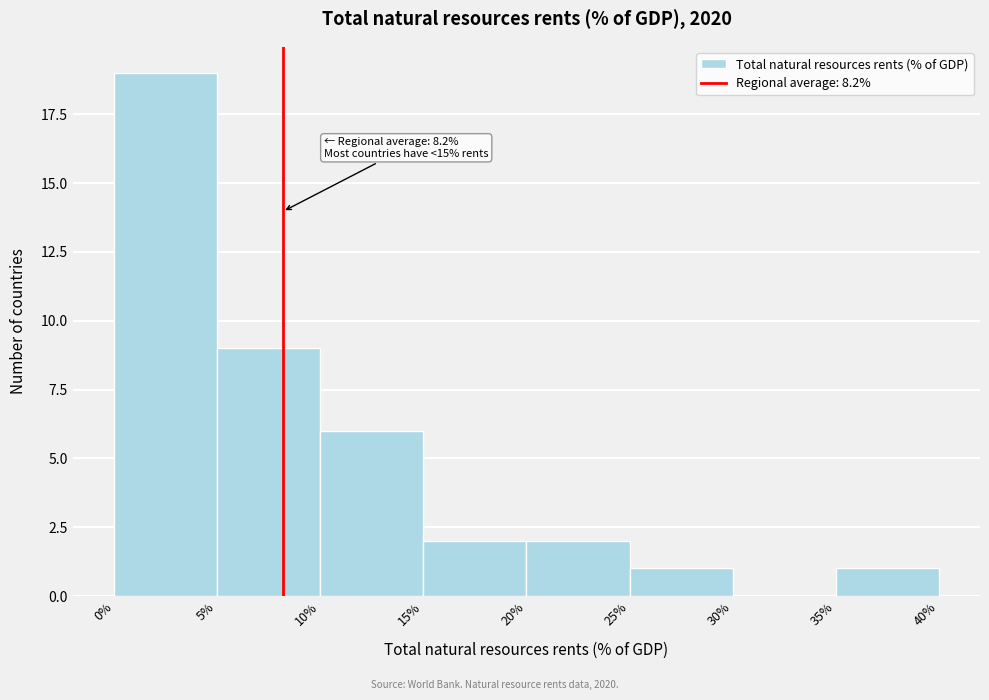

Over which range of the x-axis is the bar tallest?

0% to 5%